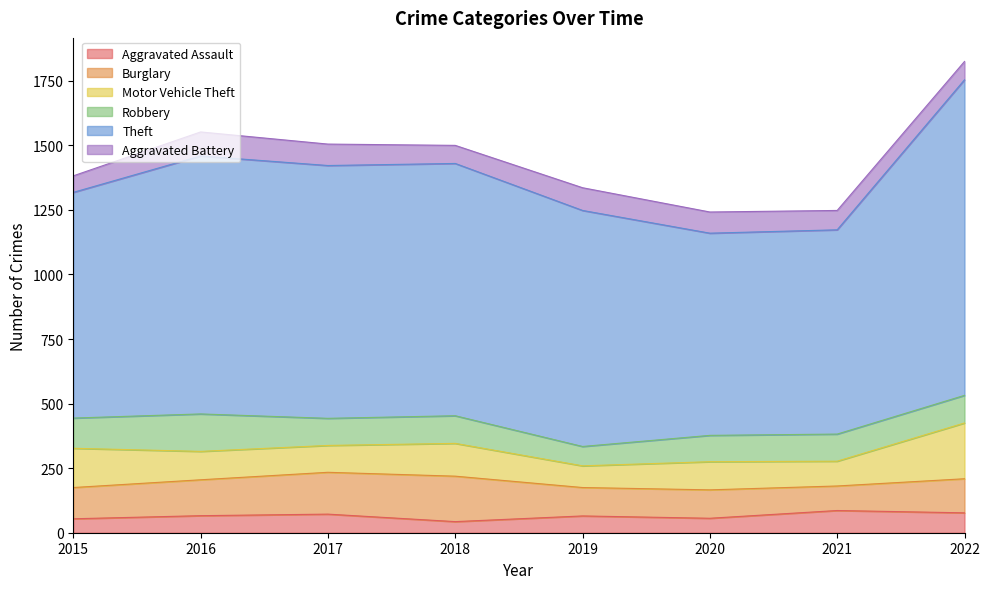

Which series has the largest total across all categories?

Theft